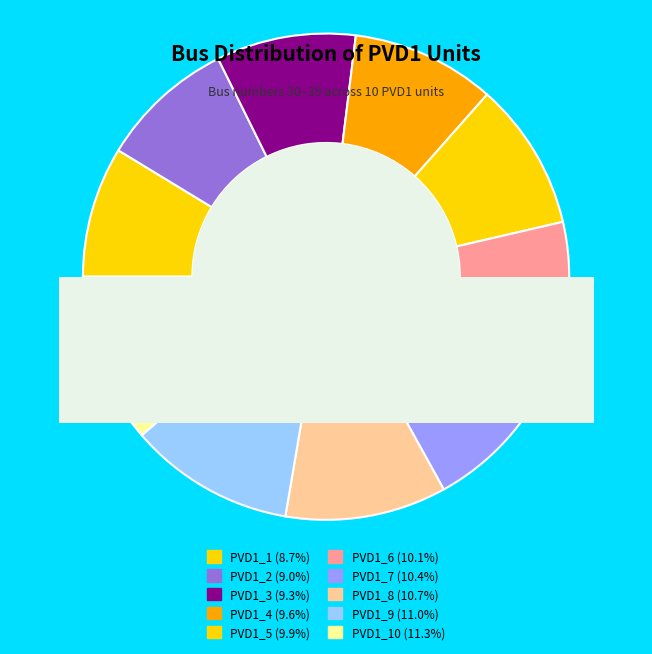

Which slice is the smallest?

PVD1_1